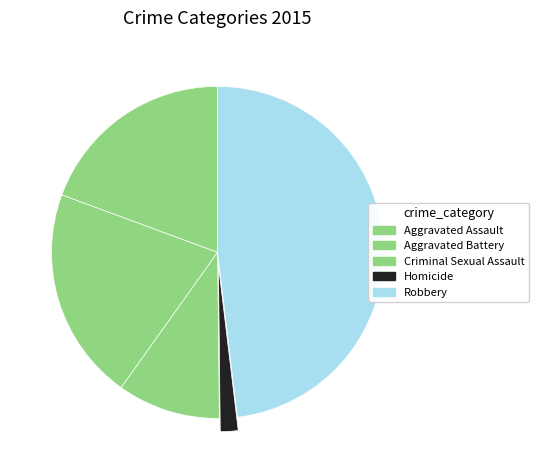

The Criminal Sexual Assault slice represents 1% of the pie. True or false?

False